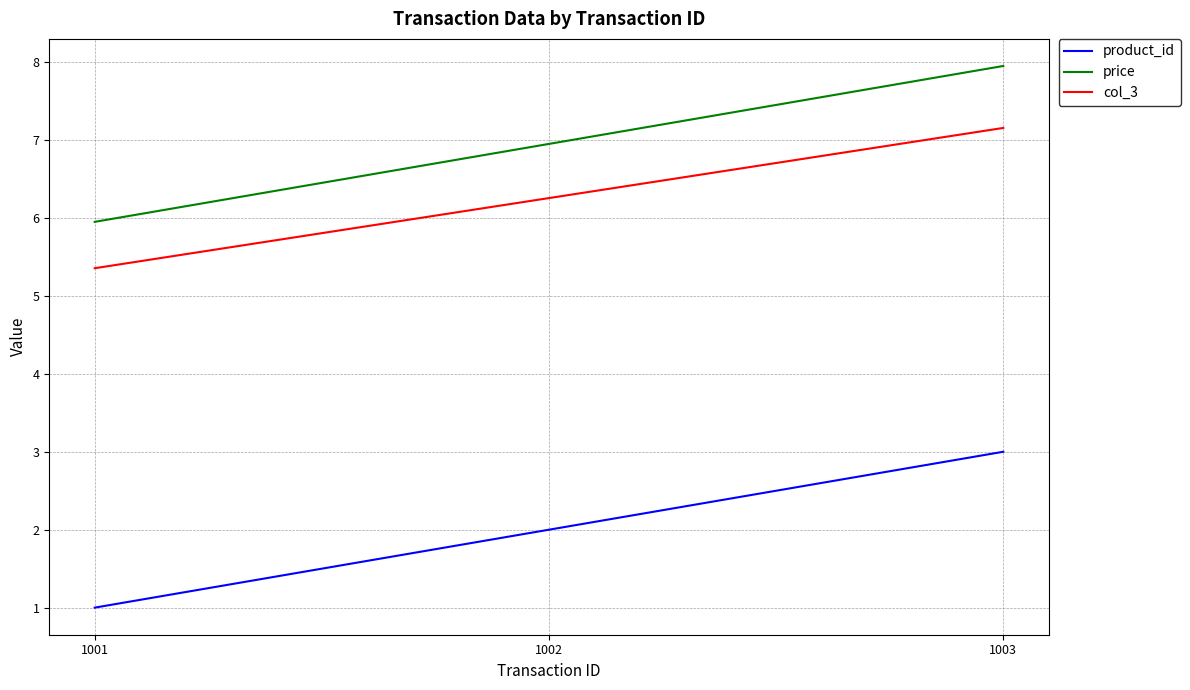

Read the product_id value at 1002.

2.0